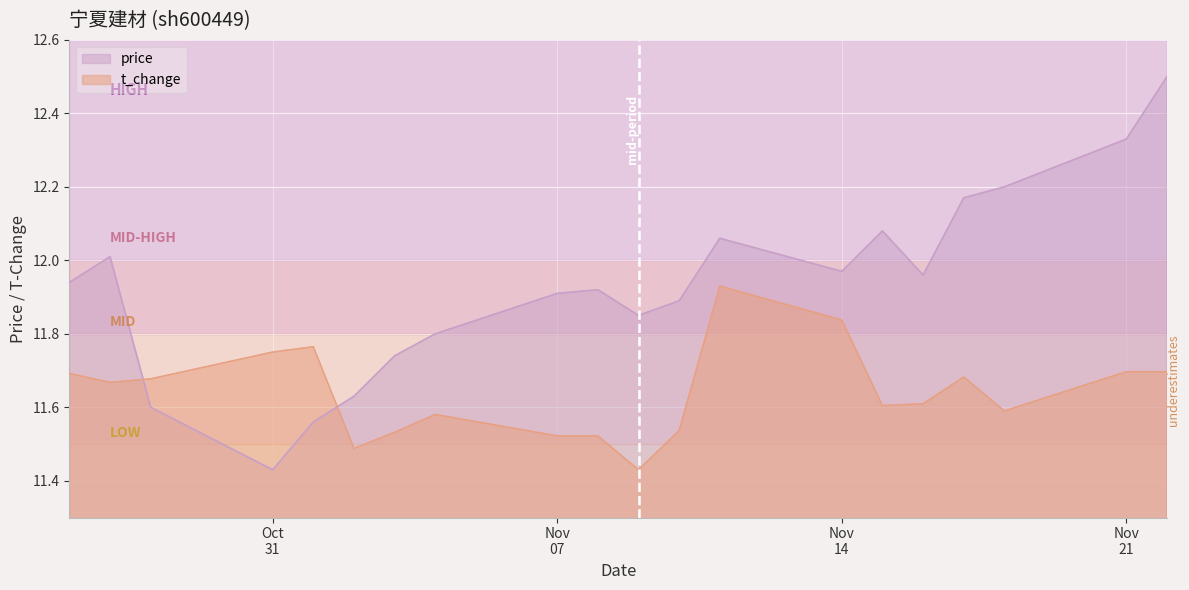

How many intersections are there between price and t_change?

2